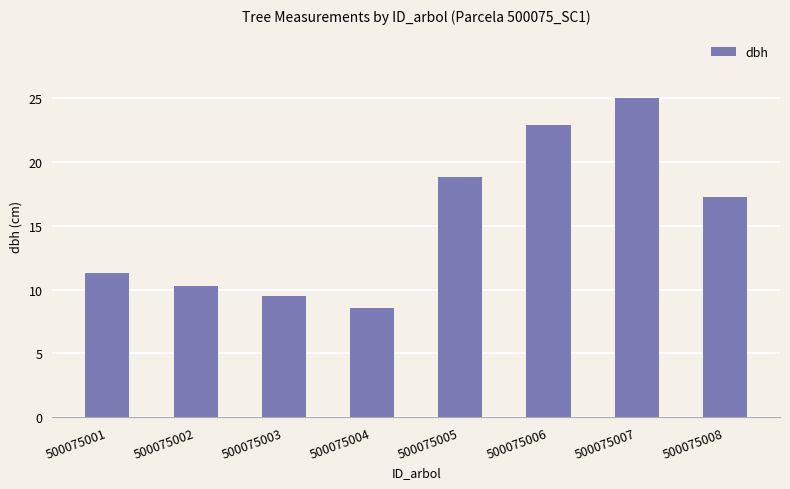

List the labels in order of value, largest first.

500075007, 500075006, 500075005, 500075008, 500075001, 500075002, 500075003, 500075004